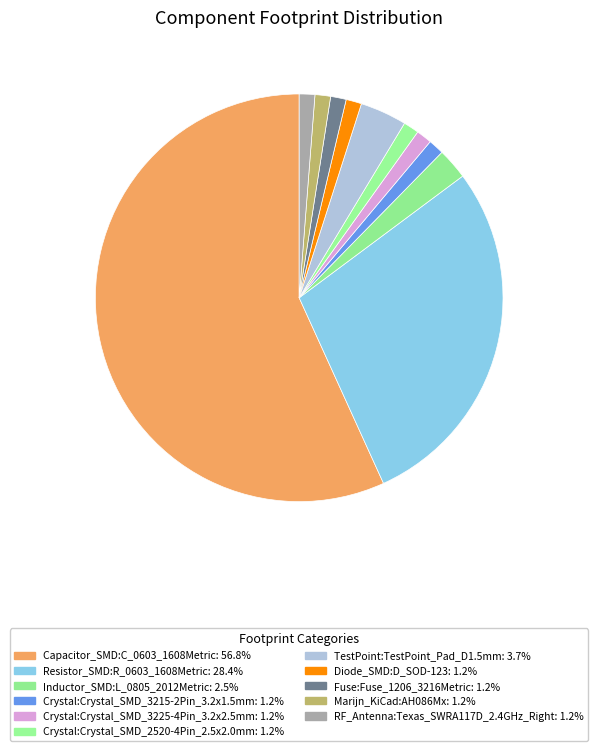

What is the majority slice?

Capacitor_SMD:C_0603_1608Metric